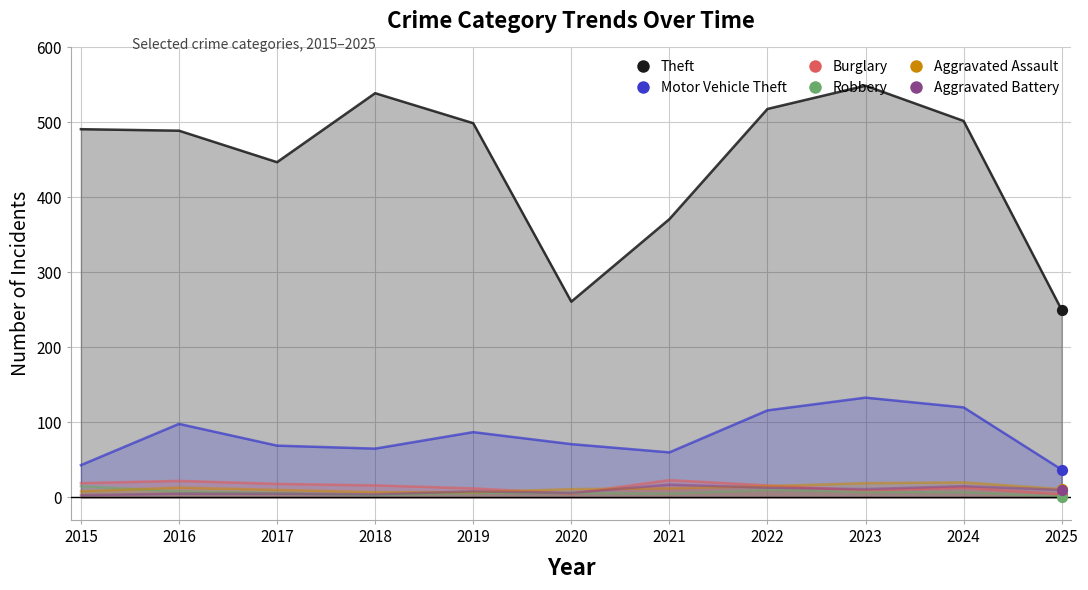

Is the value of Motor Vehicle Theft at 2017 greater than the value of Aggravated Battery at 2022?

Yes